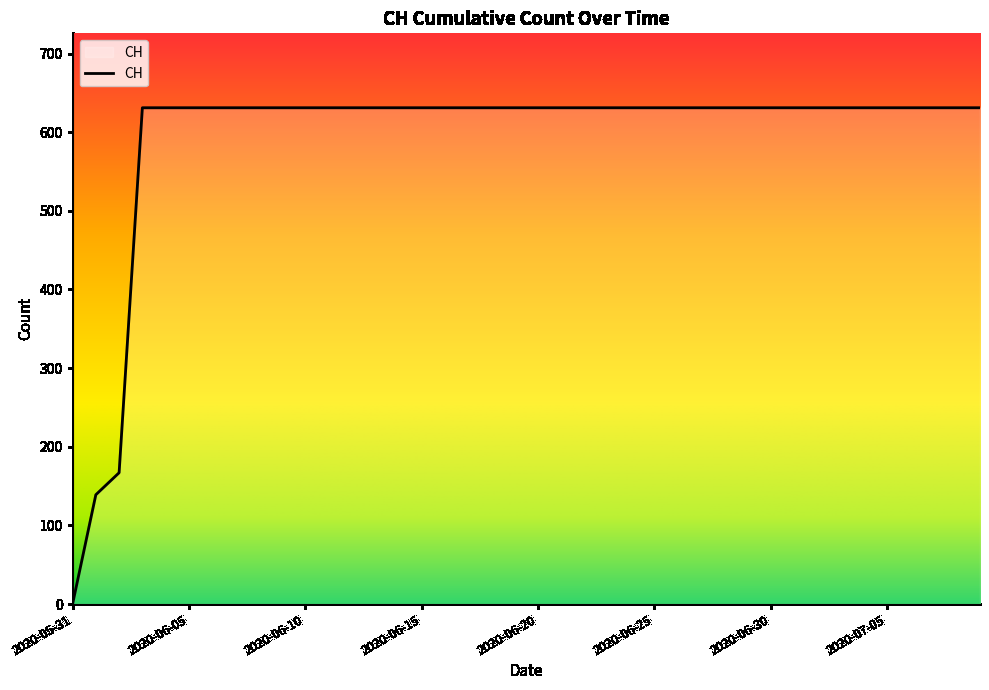

How many lines are shown in the chart?

1